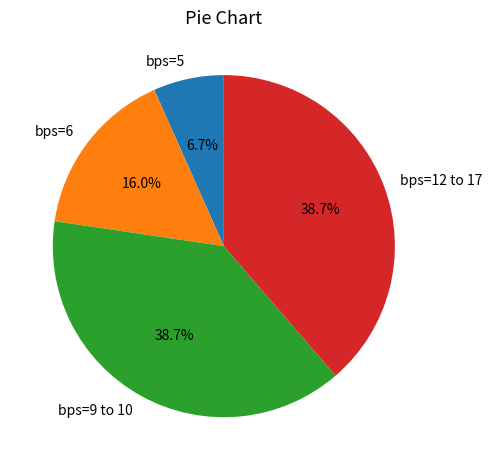

Which slice is the smallest?

bps=5